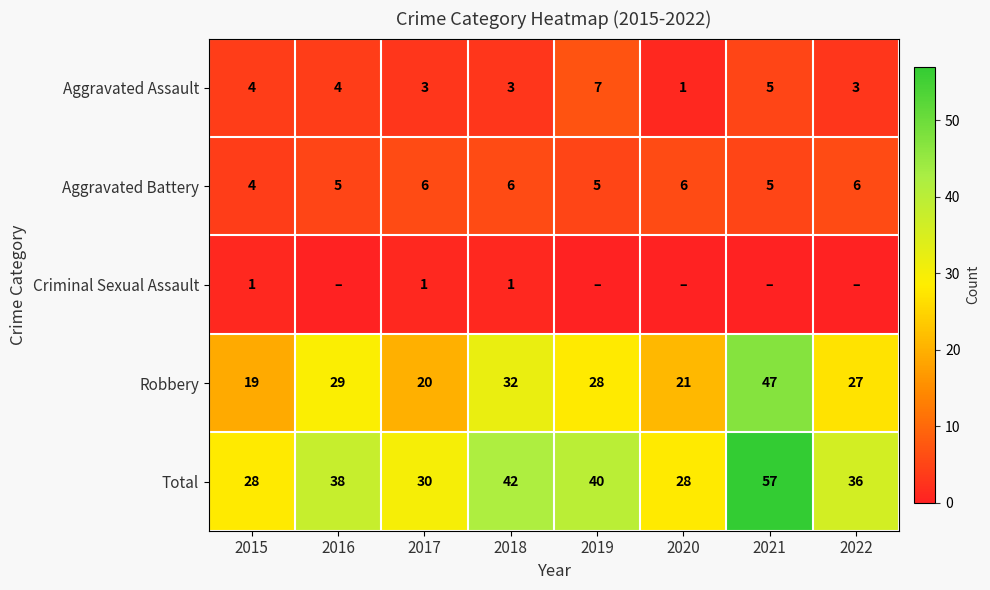

How many values in the Total series are below 38?

4